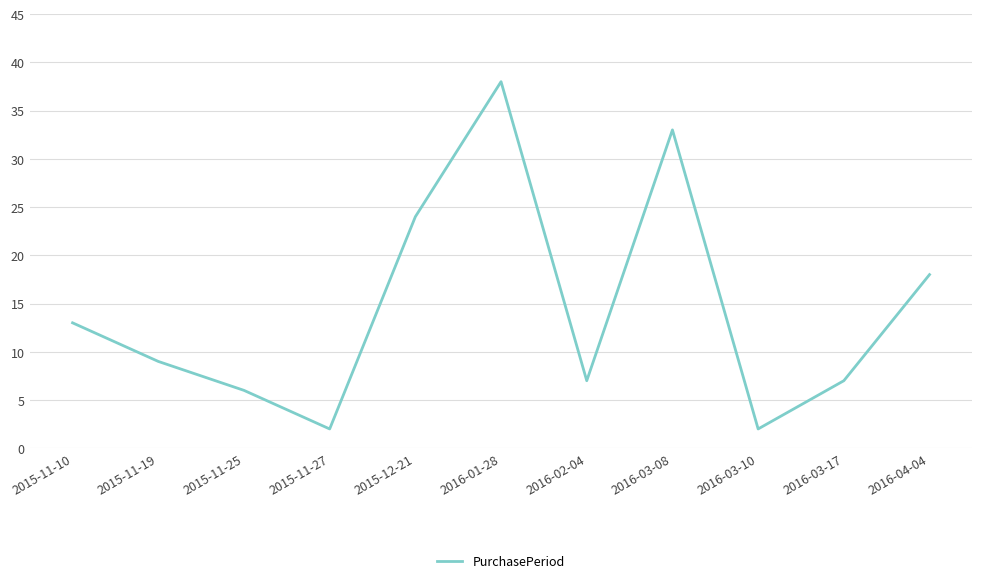

Which category has the highest value across all series?

2016-01-28